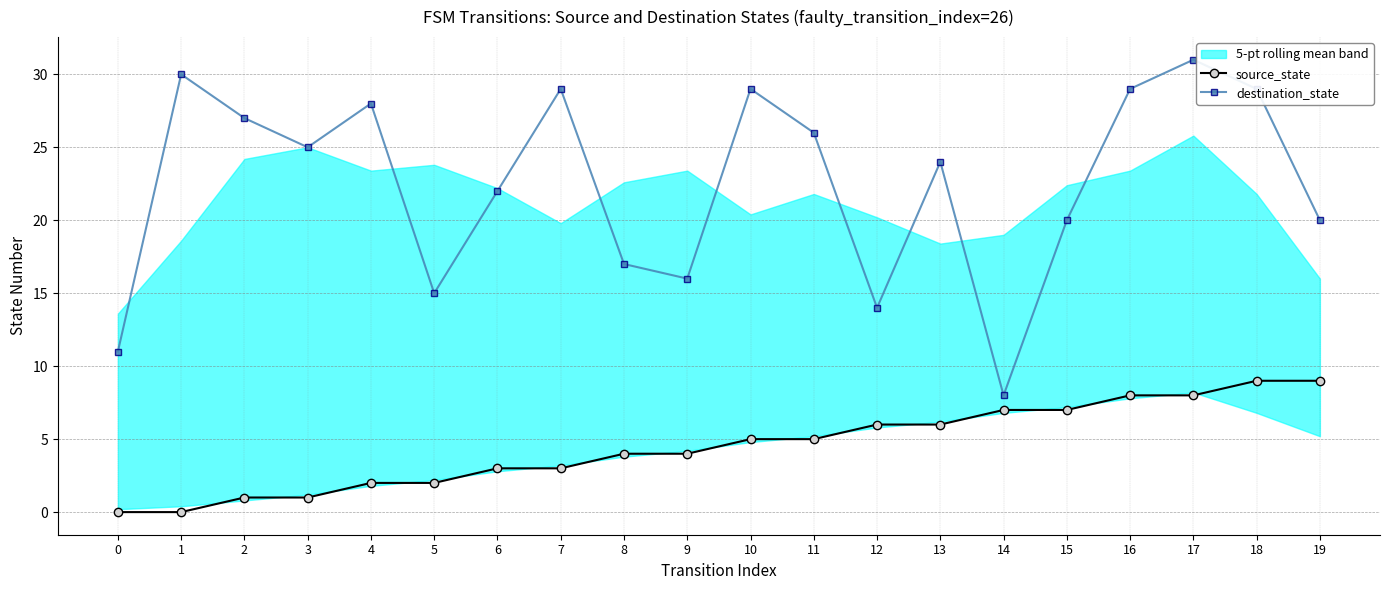

At 15, list the series in order from smallest to largest.

source_state, destination_state